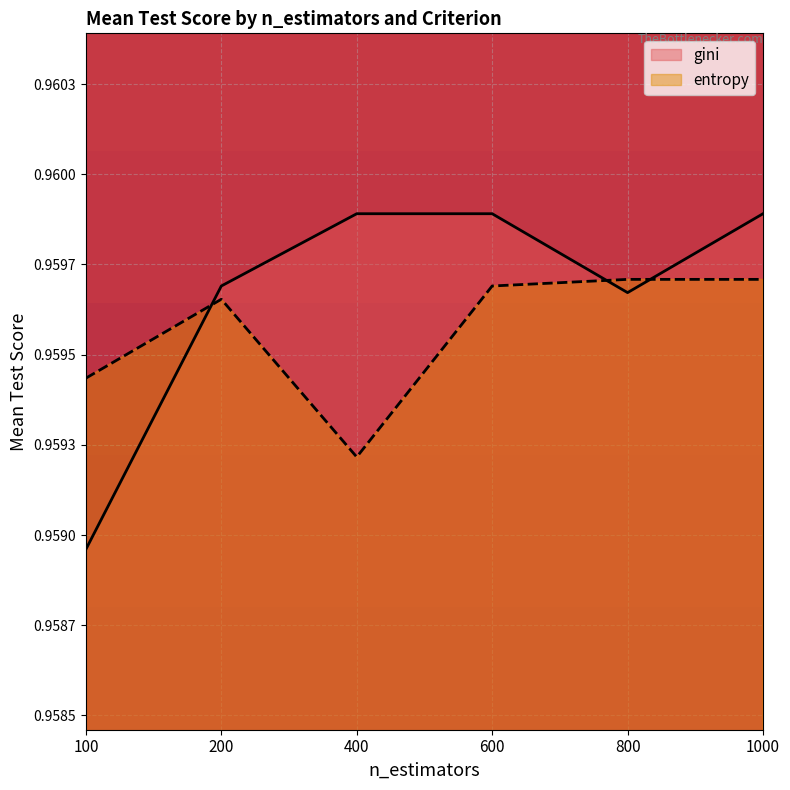

The value of gini at 800 is 1.6. True or false?

False